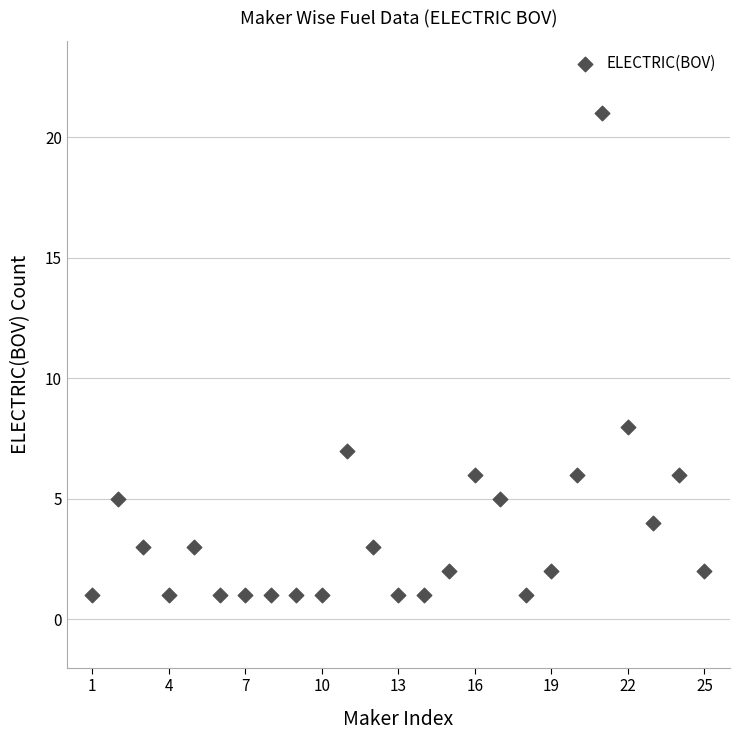

What is the range of Y values (max minus min)?

20